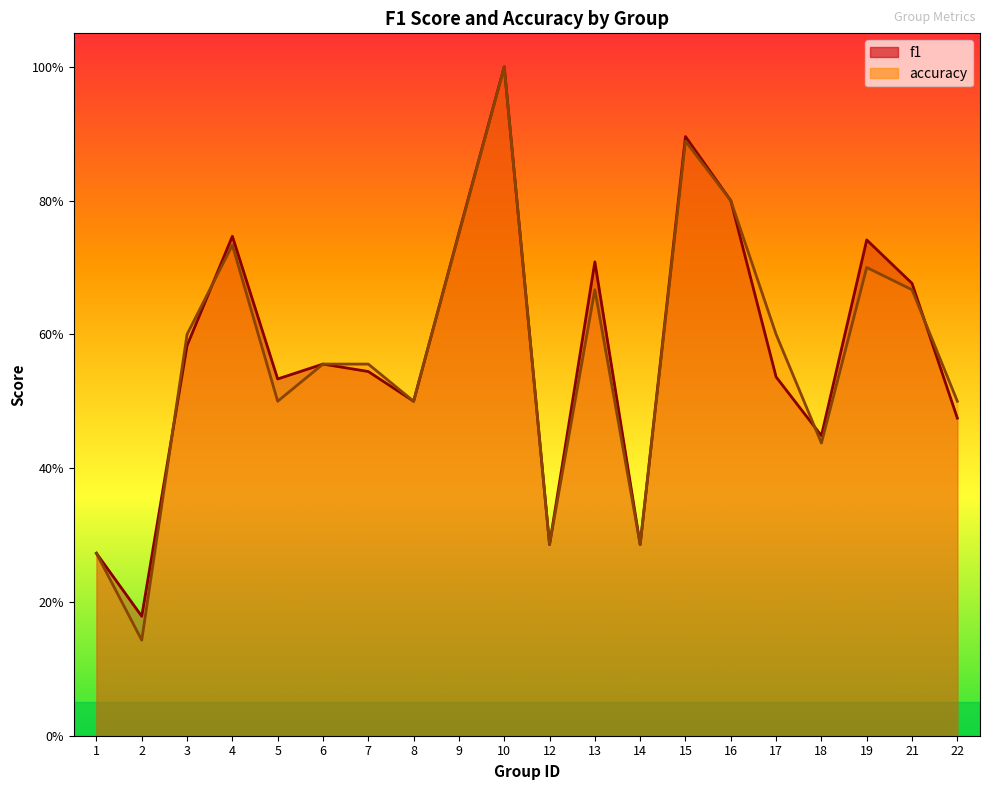

True or false: f1 and accuracy cross at least once.

True